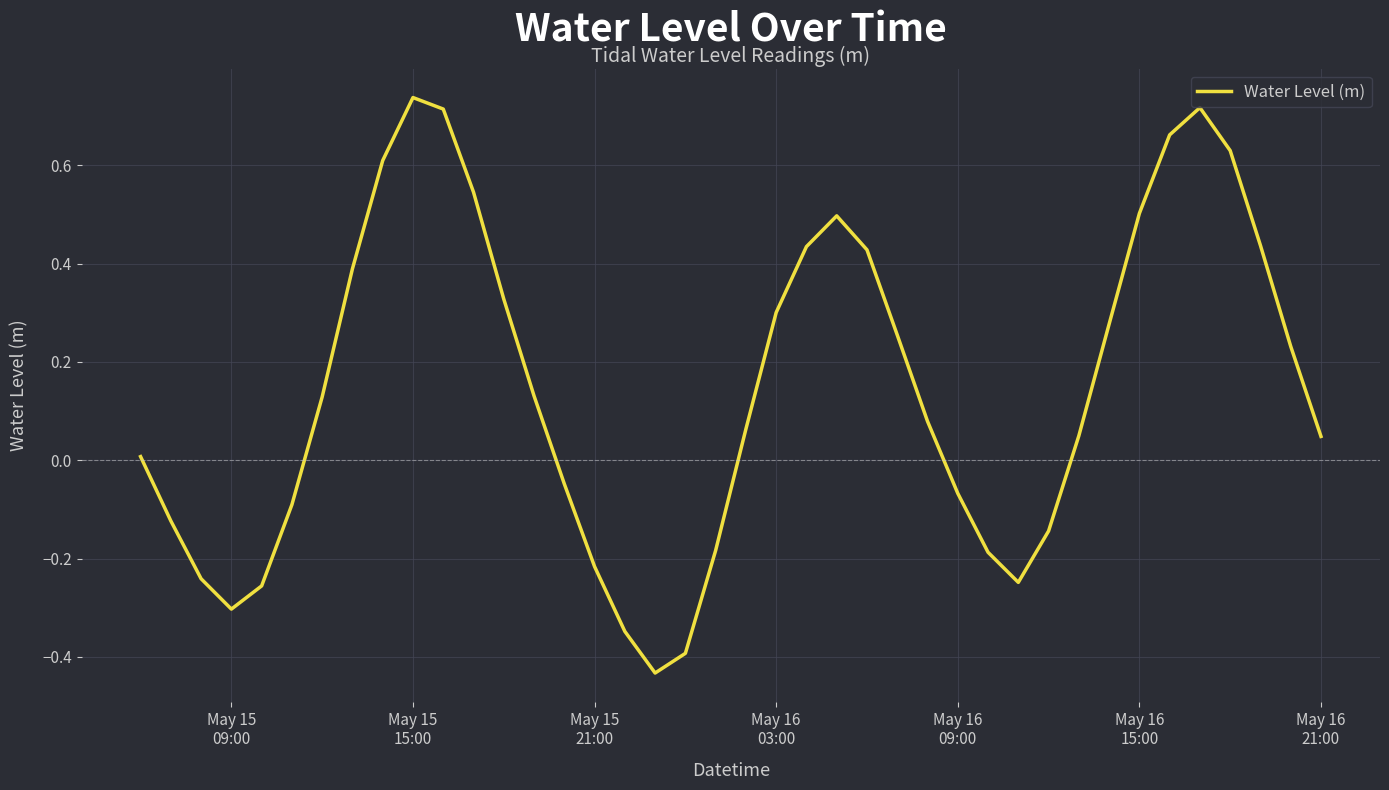

What is the difference between the maximum and minimum values?

1.2